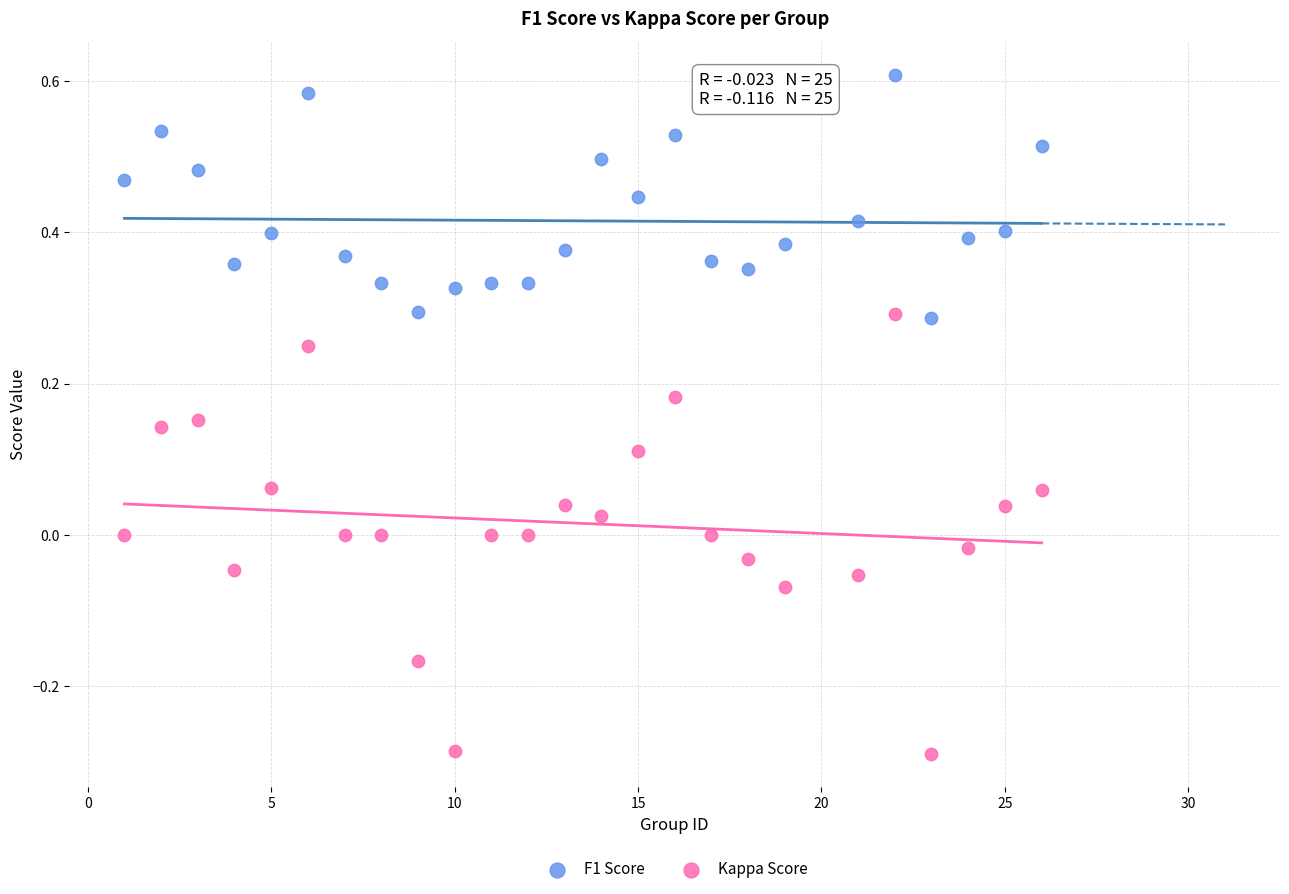

What are all the series names shown in the legend?

F1 Score, Kappa Score